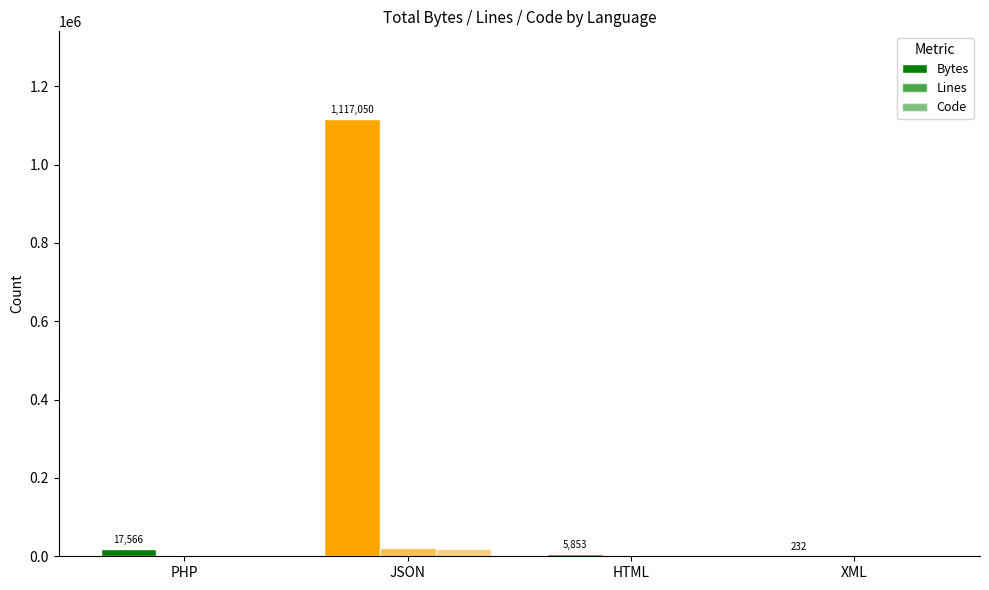

At which category does the chart reach its peak across all series?

JSON